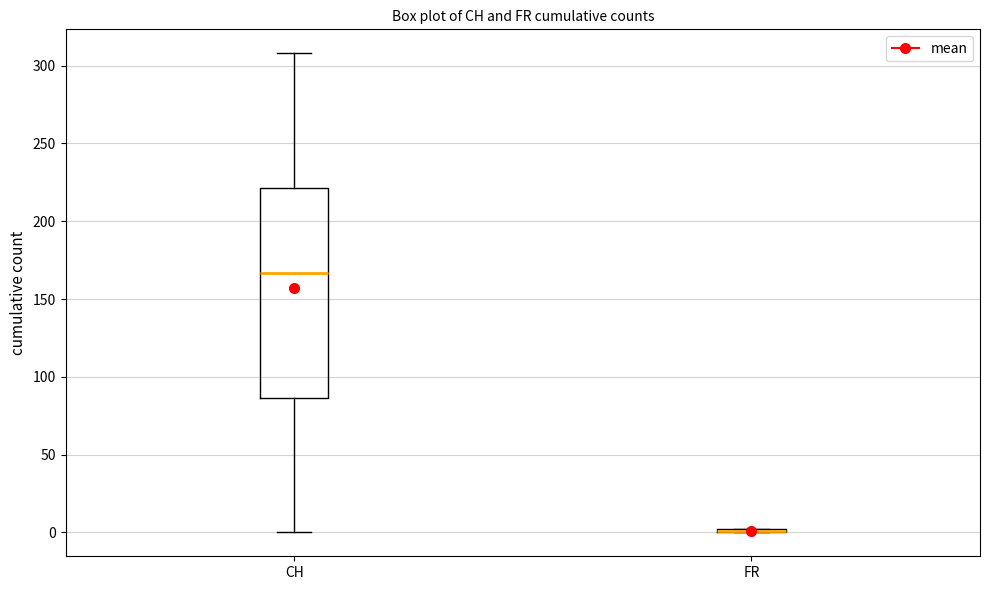

Reading left to right, read every box against the y-axis: the position of its median line, the range the box covers, and the ends of its whiskers. The values are not printed on the chart, so give them approximately, as read against the axis.

CH: median 165, box 85 to 220, whiskers 0 to 310
FR: box collapsed to a line at 0, whiskers 0 to 0